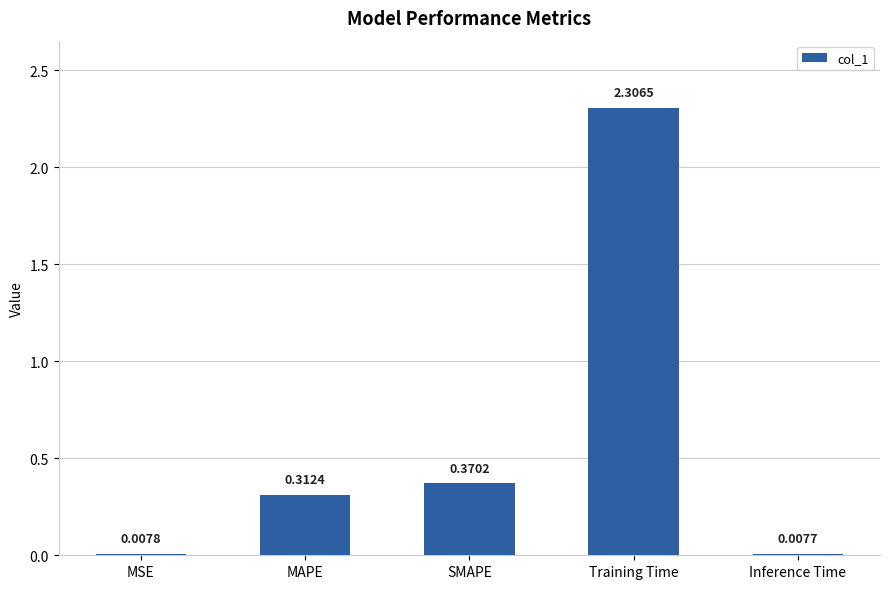

What is the greatest value displayed?

2.3